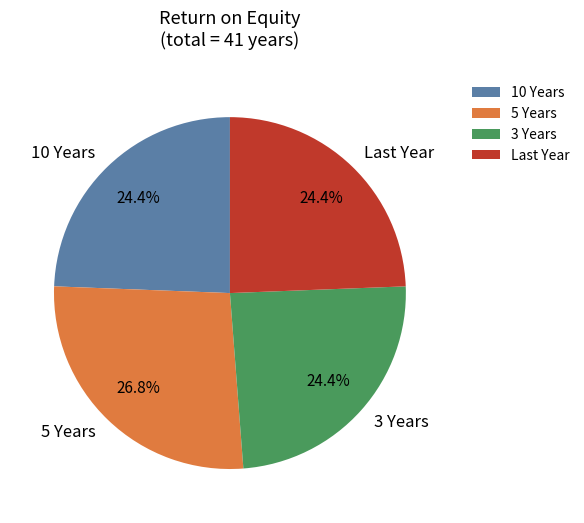

To the nearest percent, what is the difference between the 10 Years and 5 Years slice percentages?

2%